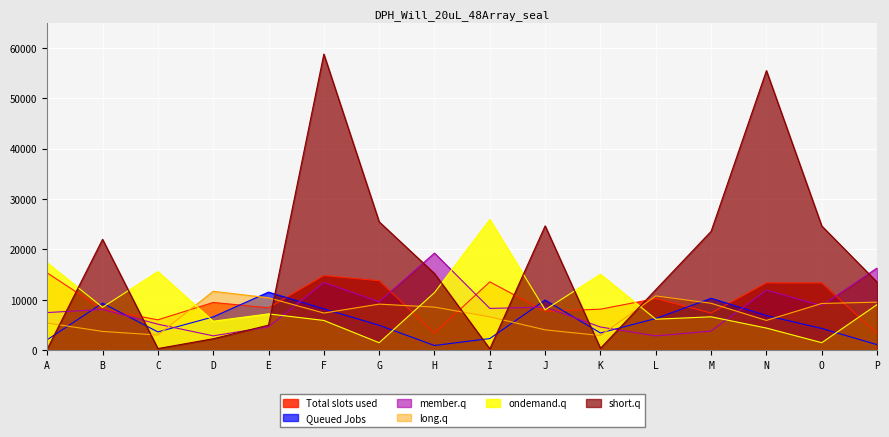

Does the chart display data point markers on the line(s)?

No